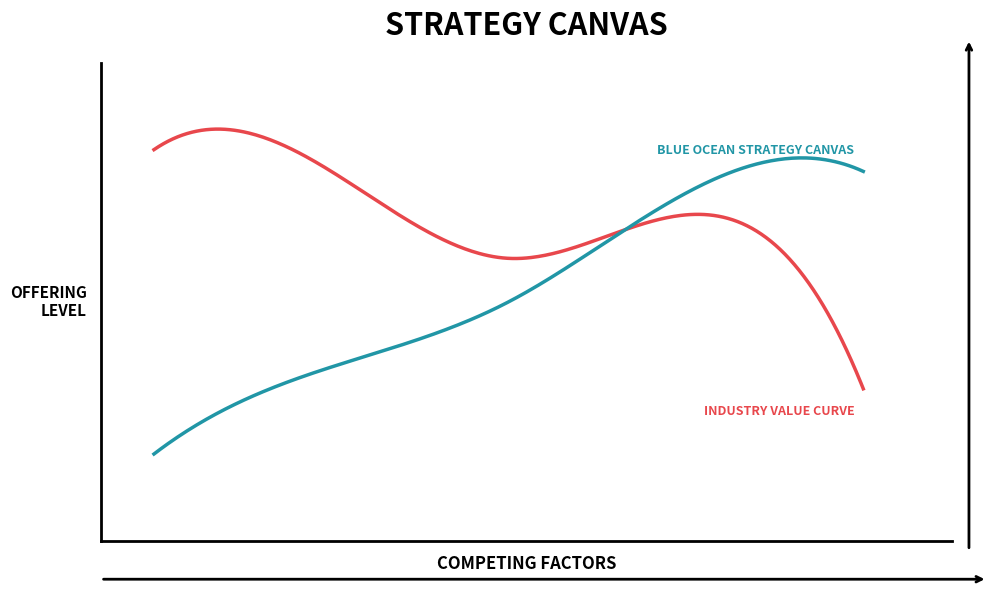

Does the chart have visible grid lines?

No